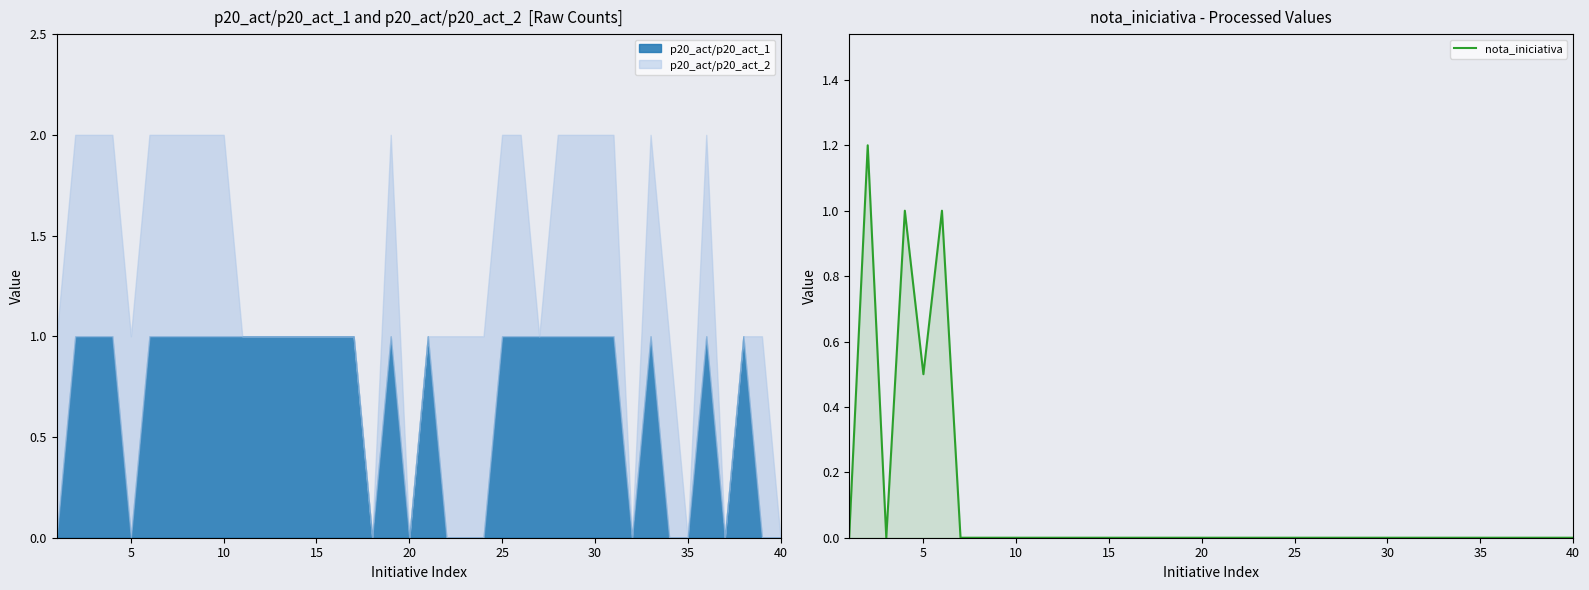

What is the maximum value for nota_iniciativa?

1.2